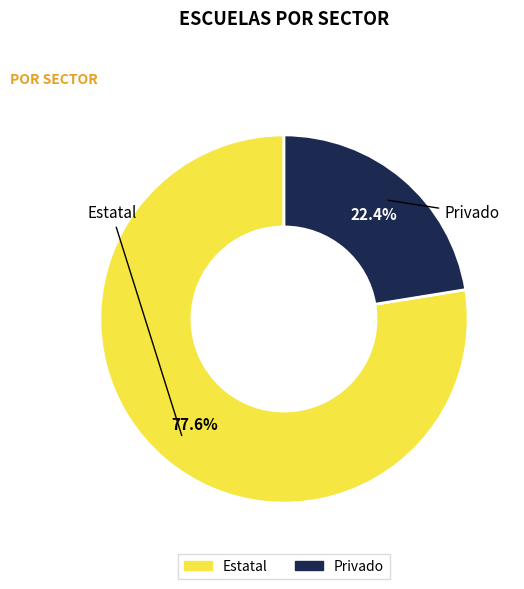

Which slice represents more than half of the pie?

Estatal